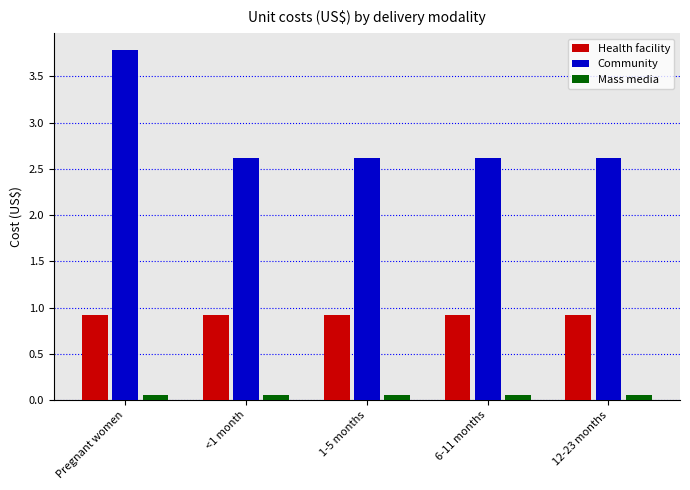

What is the average value of the Community series?

2.9